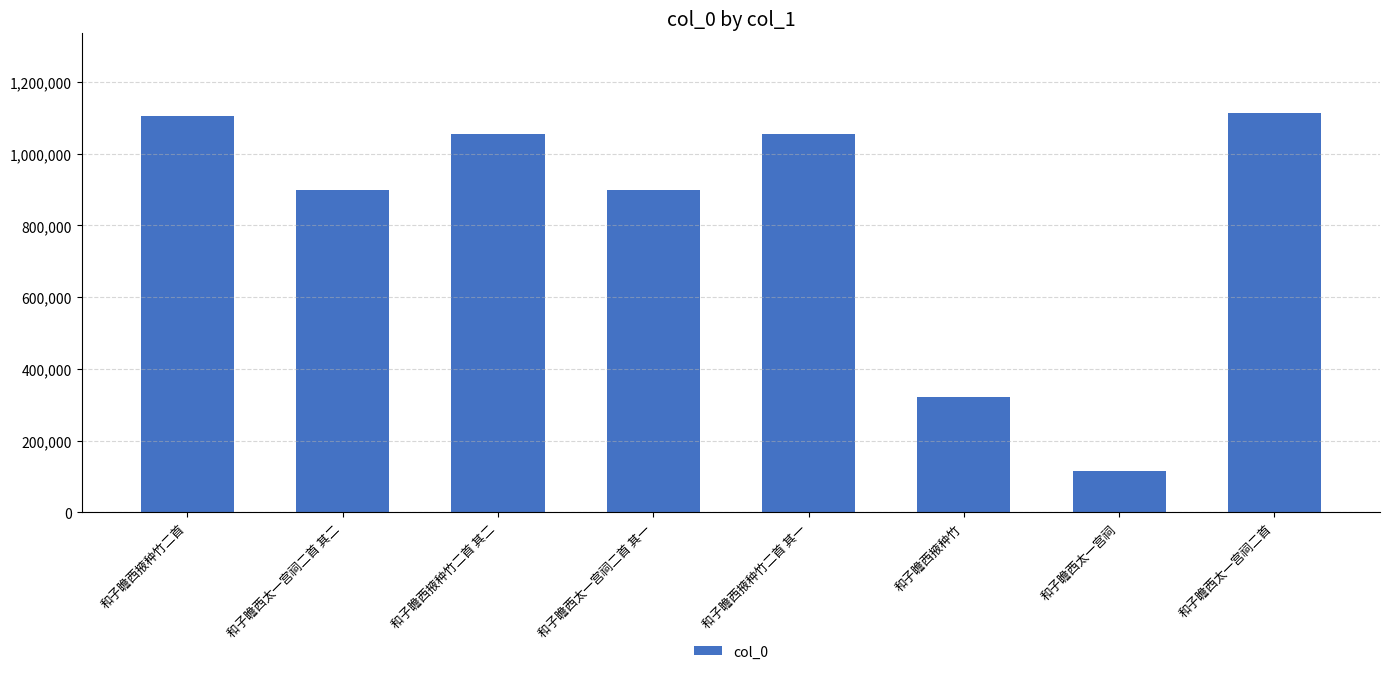

Which label corresponds to the smallest value in the chart?

和子瞻西太一宫祠